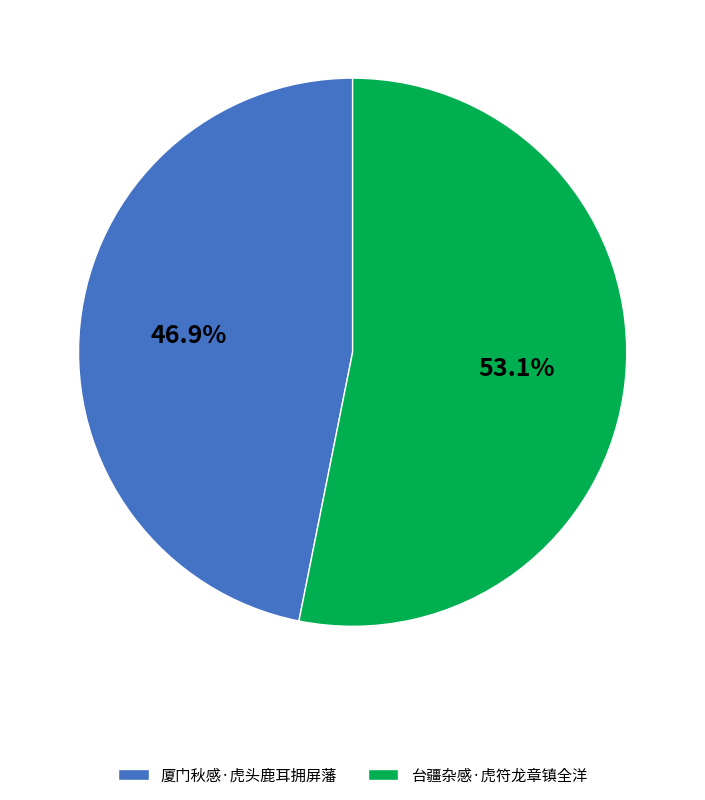

How many slices are in this pie chart?

2